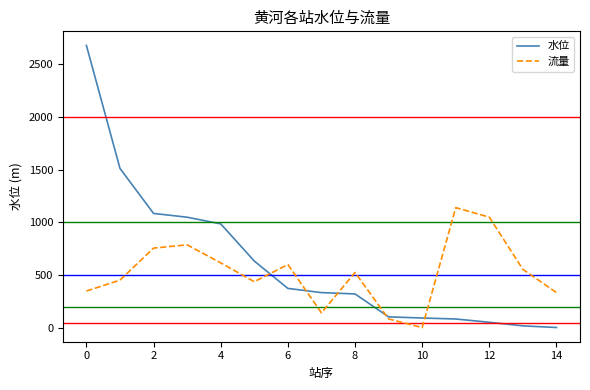

How many lines are shown in the chart?

2